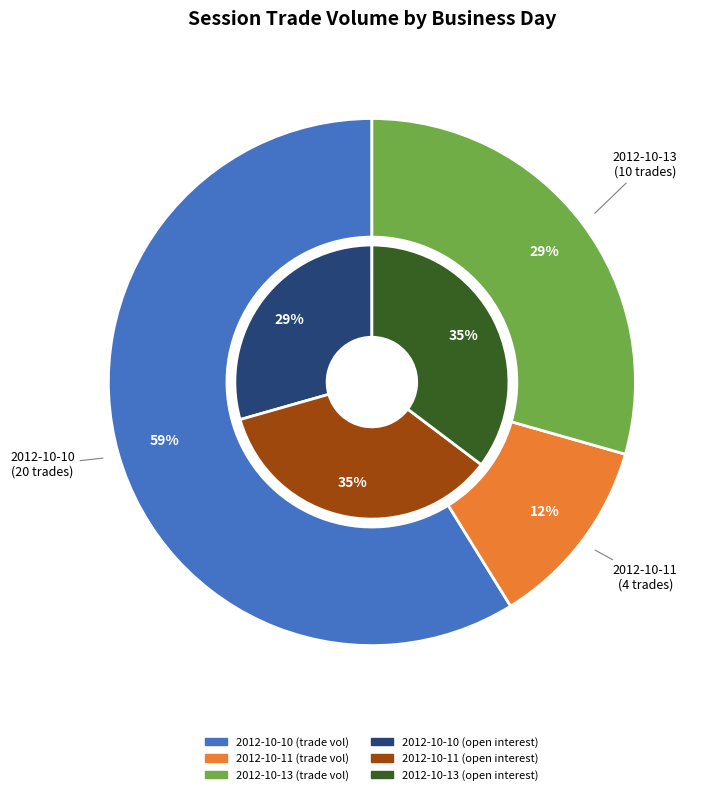

Is it true that 2012-10-08 is 0% of the pie?

True